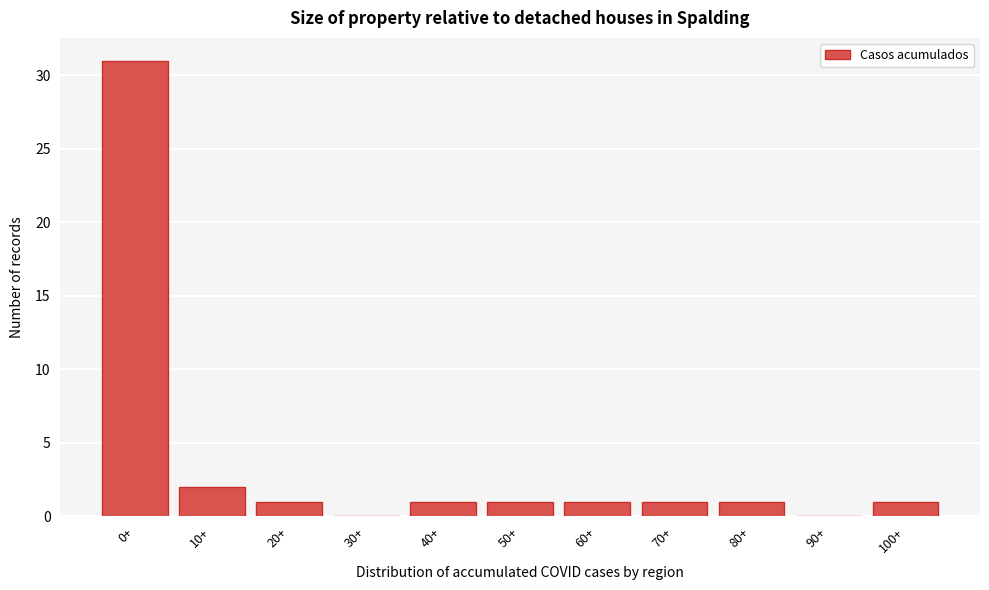

Reading left to right, list all the values displayed in this chart.

0+=31	10+=2	20+=1	30+=0	40+=1	50+=1	60+=1	70+=1	80+=1	90+=0	100+=1